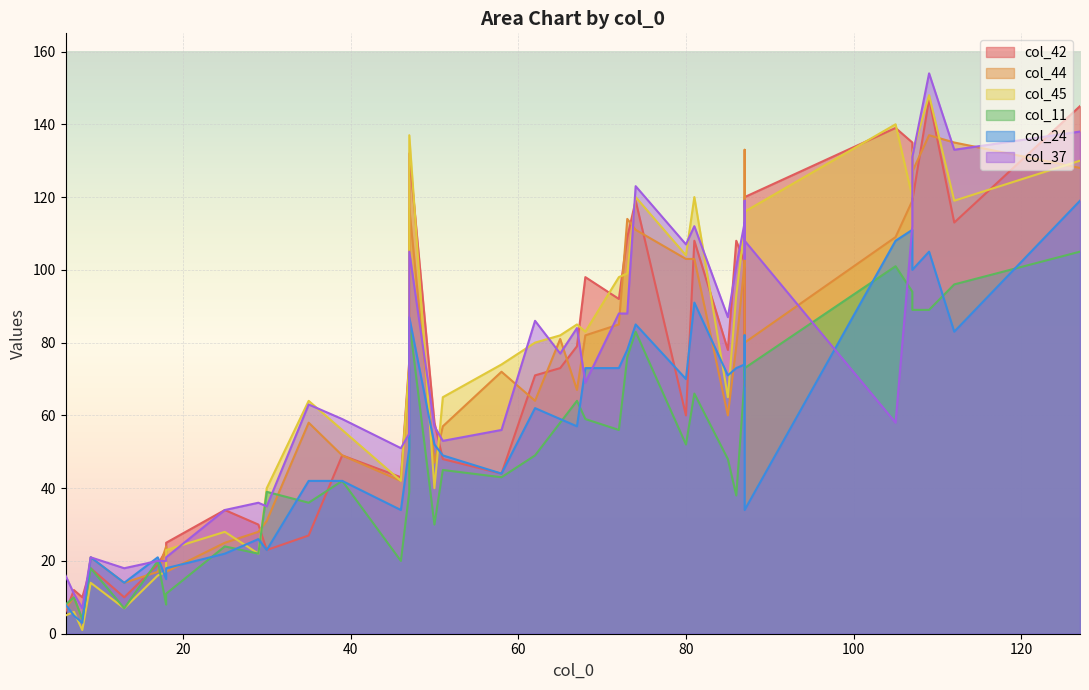

Reading left to right, list all the values displayed in this chart.

col_42: 47=132	58=44	85=78	67=79	112=113	62=71	35=27	87=102	87=68	109=147	72=92	86=108	65=73	107=135	47=75	18=25	17=19	13=10	50=58	30=23	80=60	39=49	18=23	6=6	87=120	29=30	73=109	51=48	7=12	8=10	81=108	46=43	68=98	107=119	9=18	25=34	87=95	105=139	127=145	74=119
col_44: 47=117	58=72	85=60	67=67	112=135	62=64	35=58	87=102	87=133	109=137	72=85	86=79	65=81	107=119	47=73	18=17	17=17	13=14	50=47	30=31	80=103	39=49	18=24	6=7	87=80	29=28	73=114	51=57	7=10	8=4	81=103	46=42	68=82	107=127	9=21	25=25	87=87	105=109	127=128	74=111
col_45: 47=137	58=74	85=65	67=85	112=119	62=80	35=64	87=112	87=117	109=148	72=98	86=93	65=82	107=120	47=74	18=23	17=16	13=7	50=40	30=40	80=104	39=56	18=17	6=5	87=116	29=22	73=99	51=65	7=6	8=1	81=120	46=42	68=83	107=132	9=14	25=28	87=105	105=140	127=130	74=120
col_11: 47=86	58=43	85=48	67=64	112=96	62=49	35=36	87=70	87=75	109=89	72=56	86=38	65=58	107=94	47=39	18=11	17=20	13=7	50=30	30=39	80=52	39=42	18=8	6=8	87=73	29=22	73=76	51=45	7=10	8=4	81=66	46=20	68=59	107=89	9=18	25=24	87=70	105=101	127=105	74=83
col_24: 47=87	58=44	85=71	67=57	112=83	62=62	35=42	87=74	87=82	109=105	72=73	86=73	65=59	107=111	47=51	18=18	17=21	13=14	50=52	30=23	80=70	39=42	18=15	6=8	87=34	29=26	73=78	51=49	7=5	8=3	81=91	46=34	68=73	107=100	9=21	25=22	87=75	105=108	127=119	74=85
col_37: 47=105	58=56	85=87	67=84	112=133	62=86	35=63	87=113	87=103	109=154	72=88	86=101	65=77	107=112	47=55	18=21	17=20	13=18	50=57	30=35	80=107	39=59	18=20	6=16	87=108	29=36	73=88	51=53	7=11	8=7	81=112	46=51	68=69	107=131	9=21	25=34	87=119	105=58	127=138	74=123